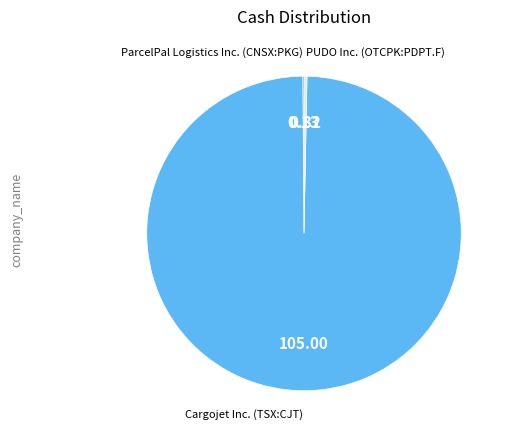

Is there a majority slice in this chart?

Yes